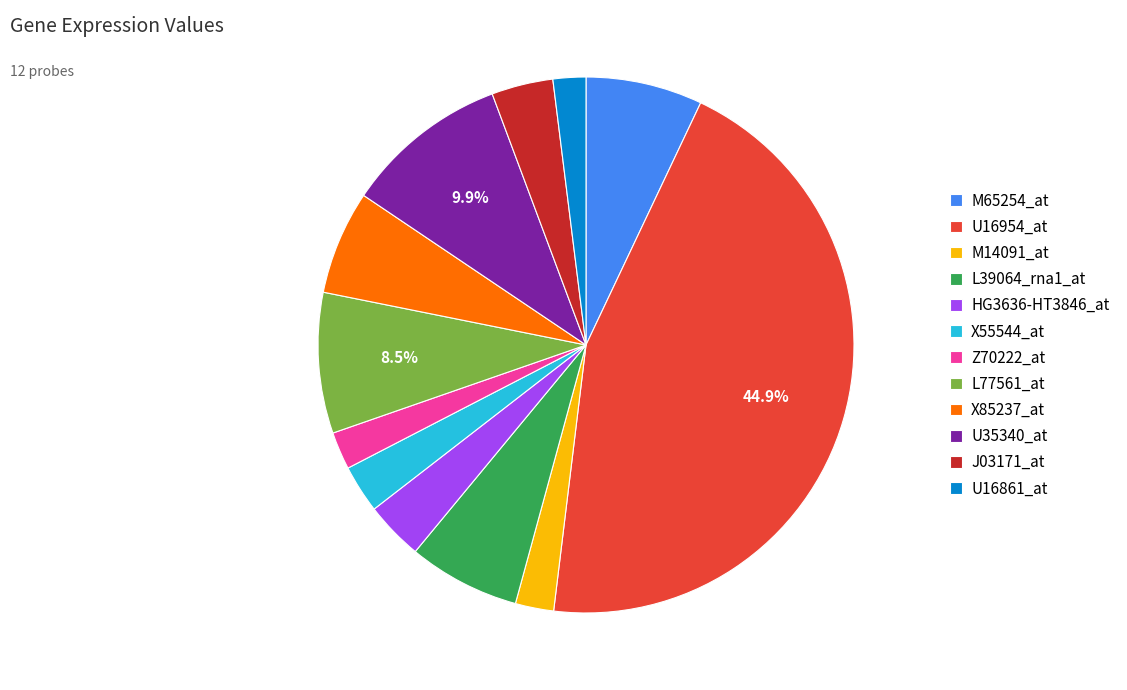

Is the sum of L77561_at and X55544_at greater than half?

No